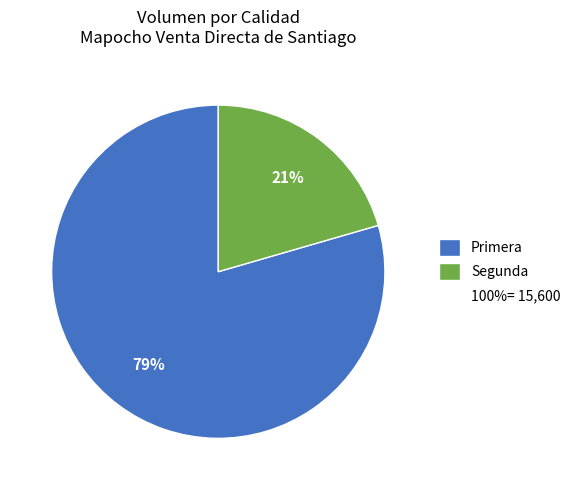

Which slice represents more than half of the pie?

Primera